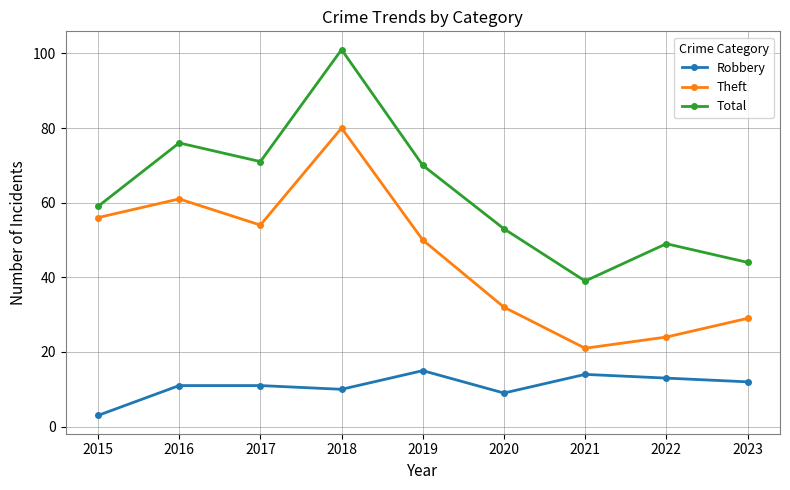

Reading left to right, transcribe all the data shown in this chart.

Robbery: 2015=3	2016=11	2017=11	2018=10	2019=15	2020=9	2021=14	2022=13	2023=12
Theft: 2015=56	2016=61	2017=54	2018=80	2019=50	2020=32	2021=21	2022=24	2023=29
Total: 2015=59	2016=76	2017=71	2018=101	2019=70	2020=53	2021=39	2022=49	2023=44